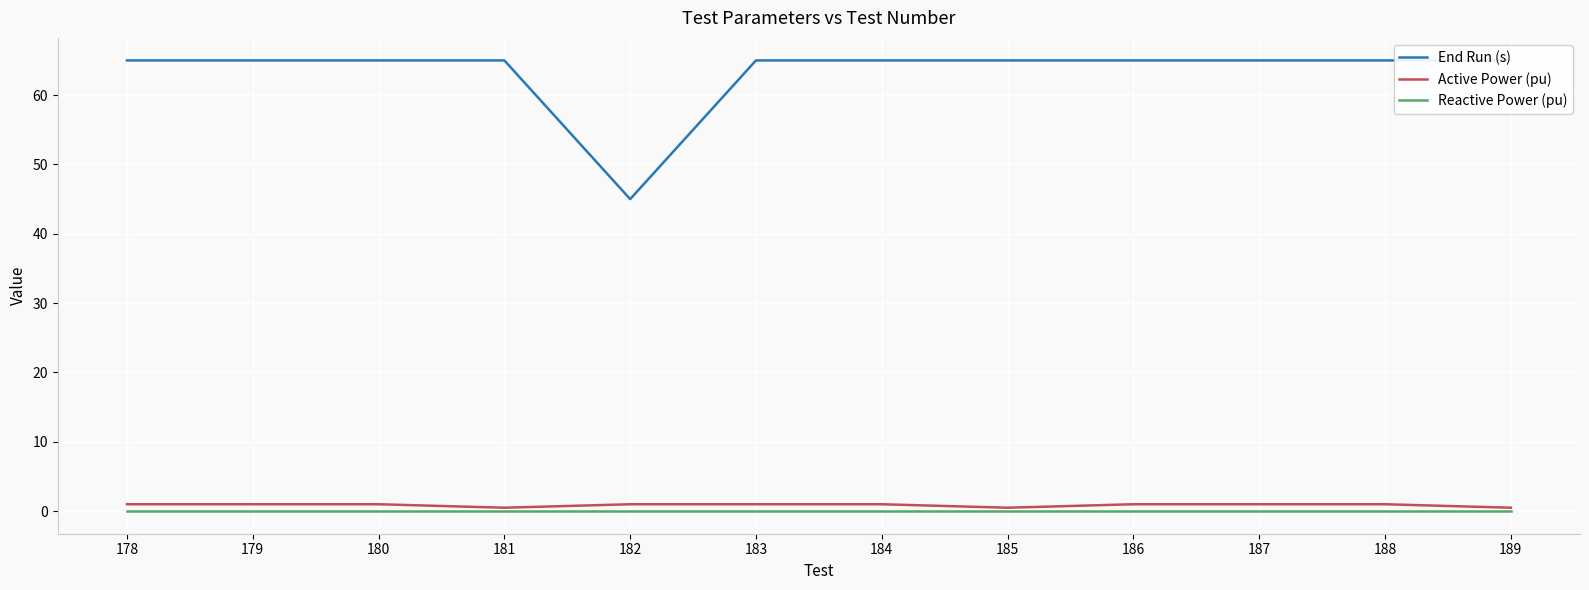

Which series has the widest spread of values?

End Run (s)